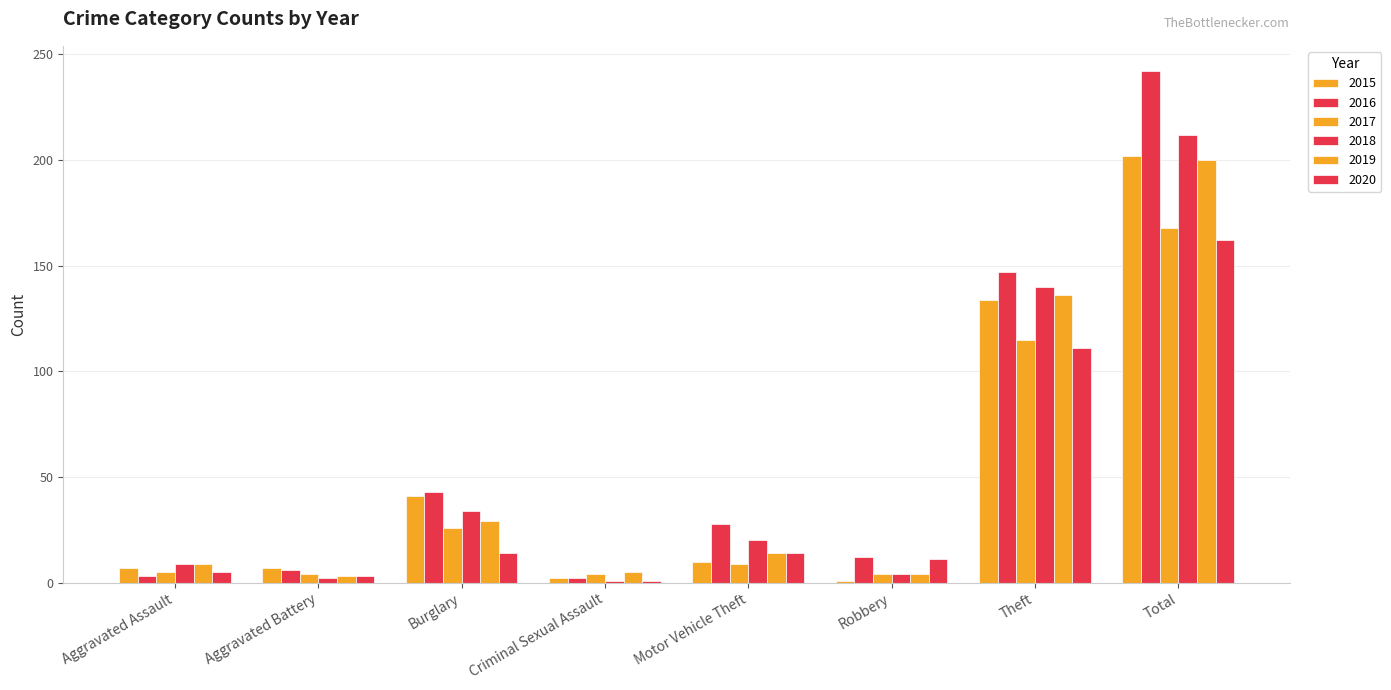

Count the number of categories in the chart.

8